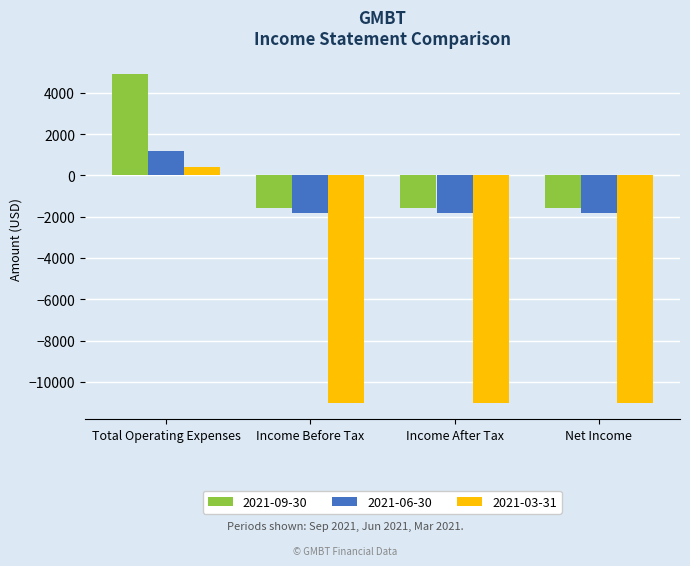

Which series has the largest total across all categories?

2021-09-30